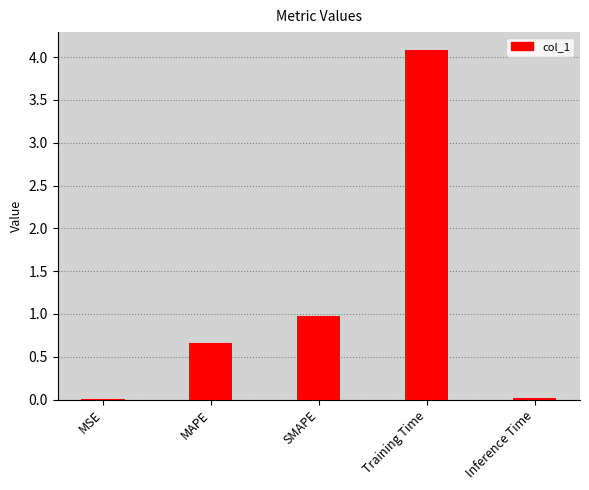

The value at Training Time is 6.6. True or false?

False